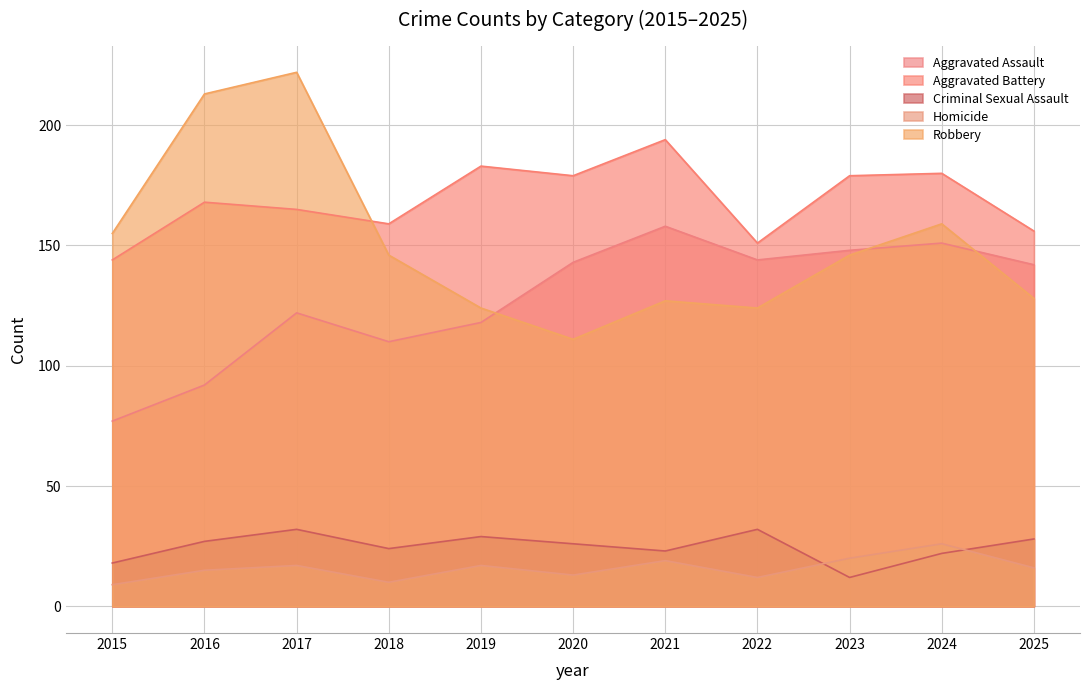

The value of Aggravated Assault at 2016 is 92. True or false?

True